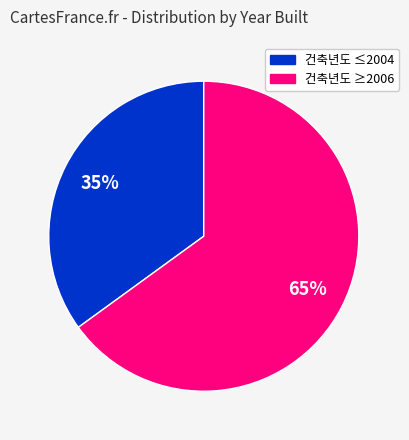

To the nearest percent, what portion does 건축년도 ≤2004 represent?

35%